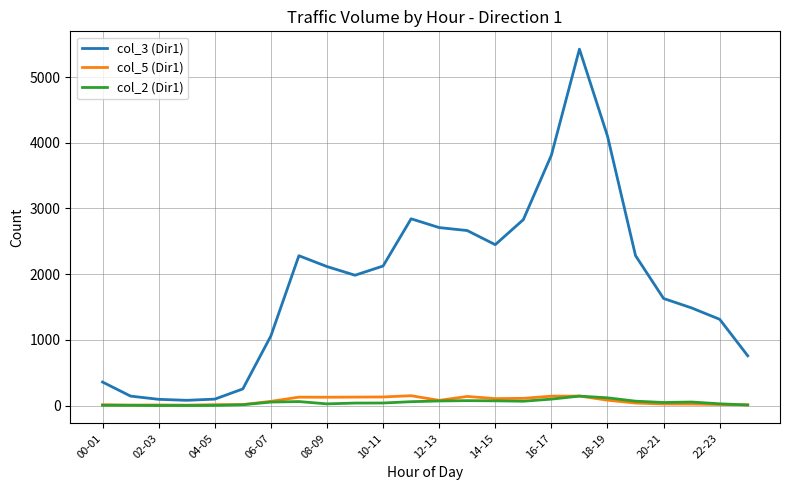

Which series has the largest range (max minus min)?

col_3 (Dir1)